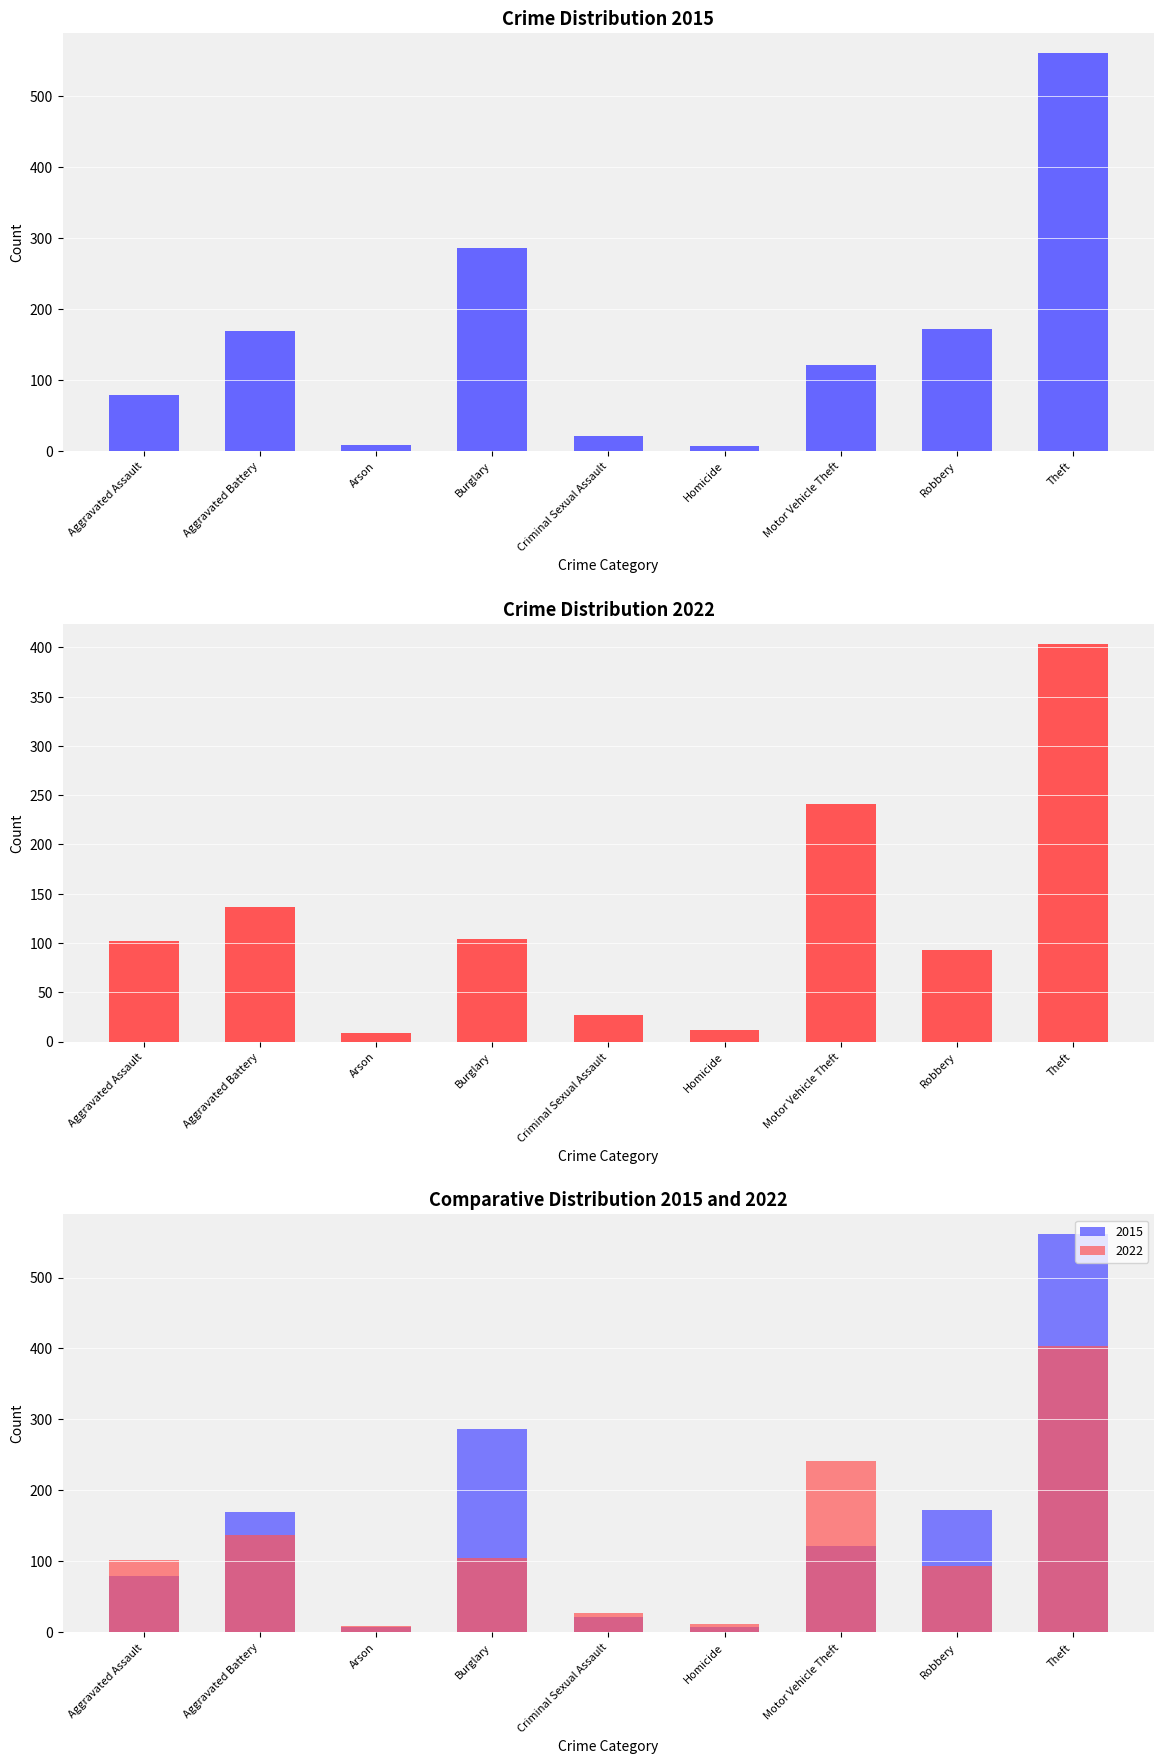

How many categories are shown in the chart?

9